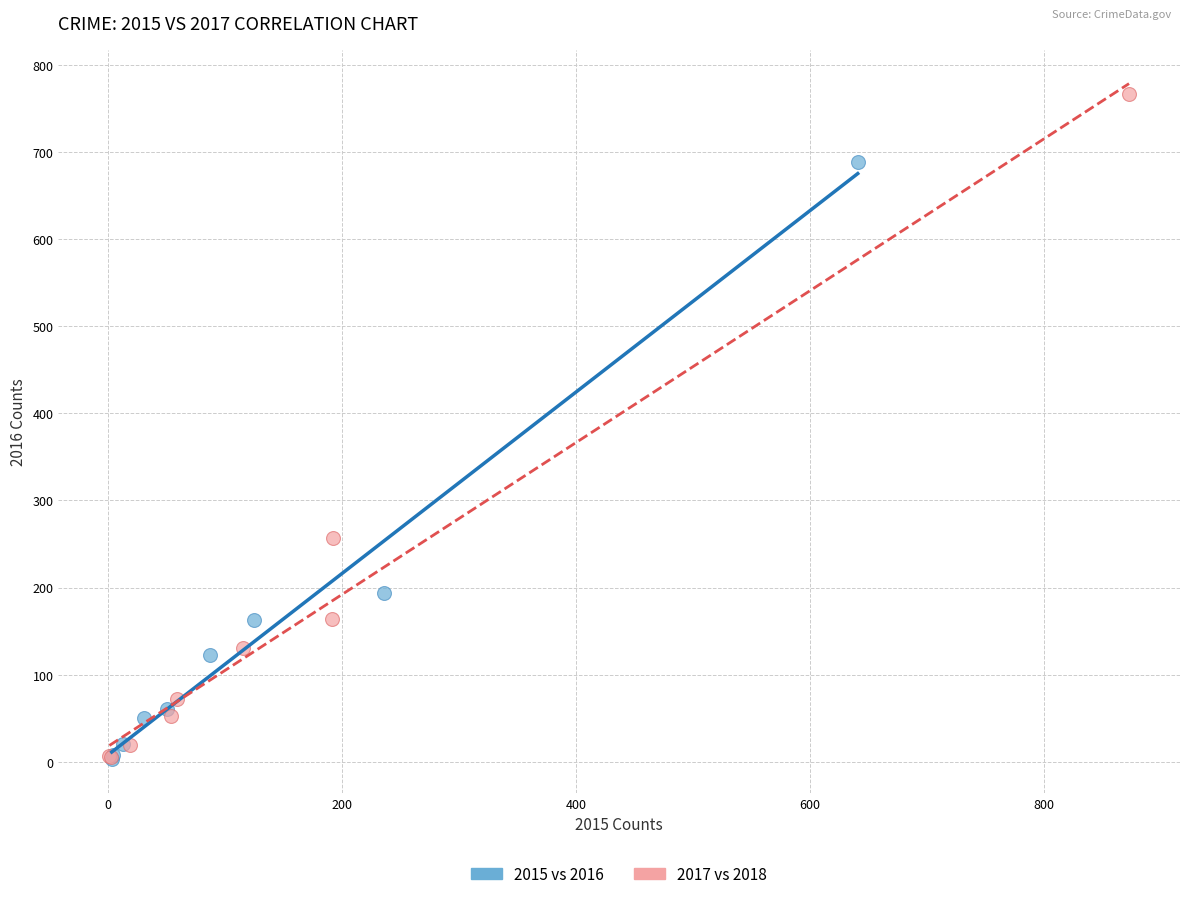

What are all the series names shown in the legend?

2015 vs 2016, 2017 vs 2018